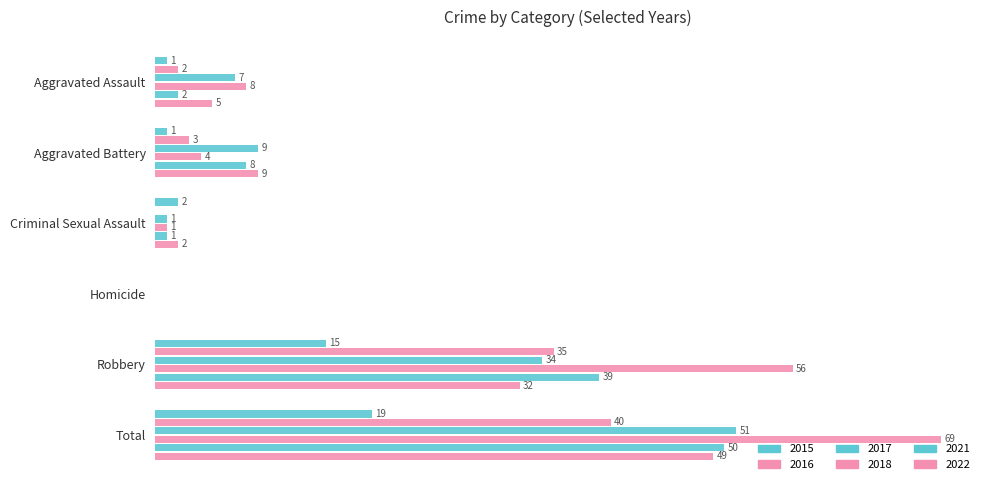

What is the label of the 4th bar from the left?

Homicide